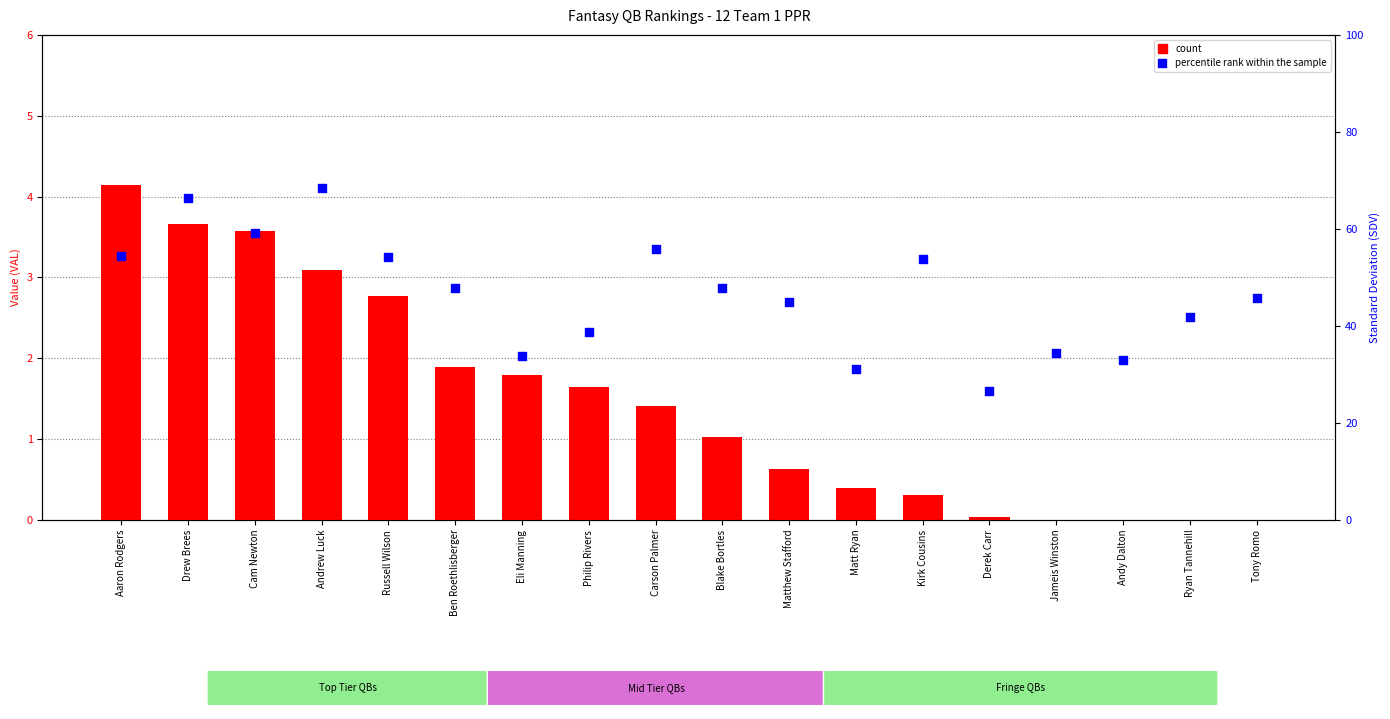

Which series has the largest total across all categories?

percentile rank within the sample